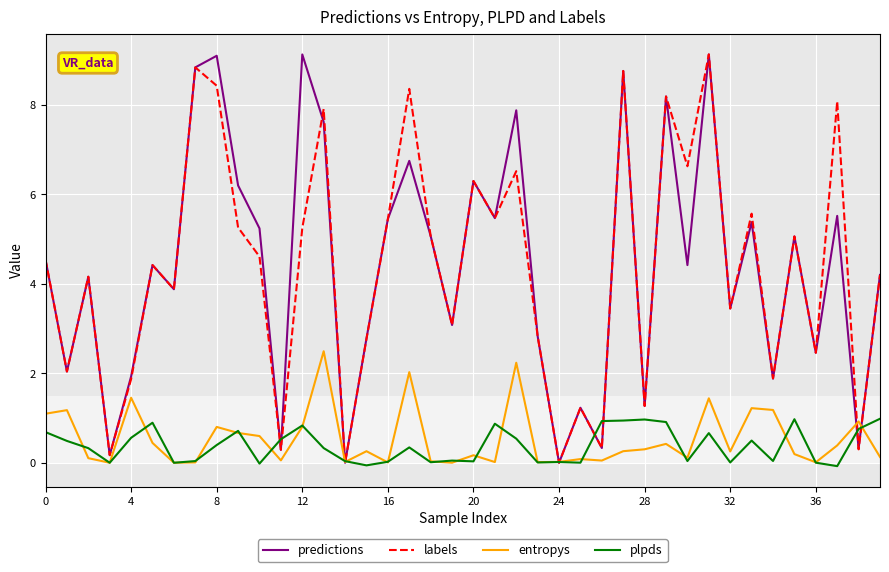

What is the greatest value displayed?

9.1